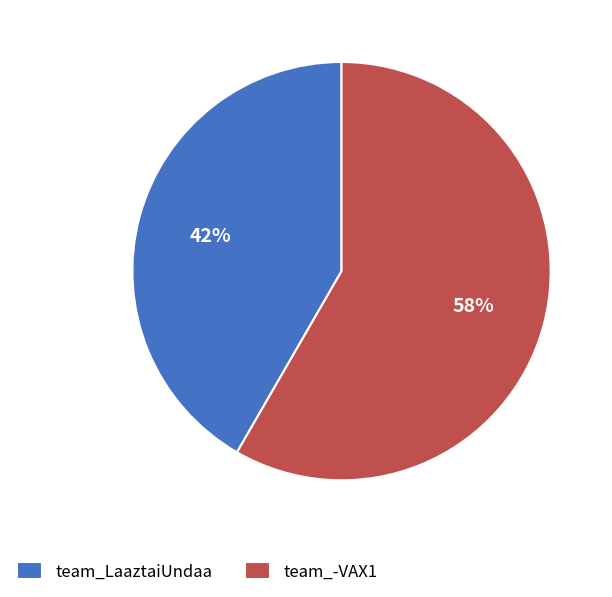

Does any single category account for the majority?

Yes